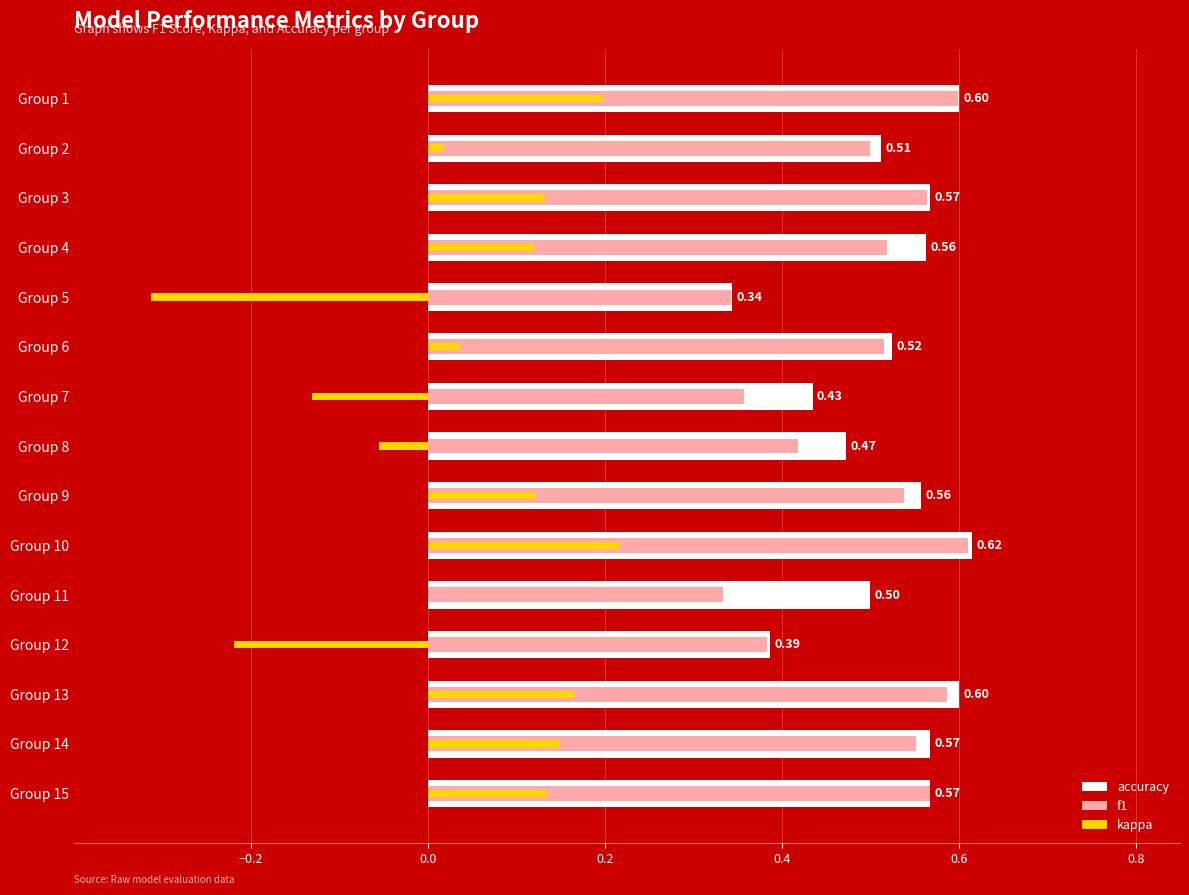

The accuracy series shows 0.1 at Group 5. True or false?

False